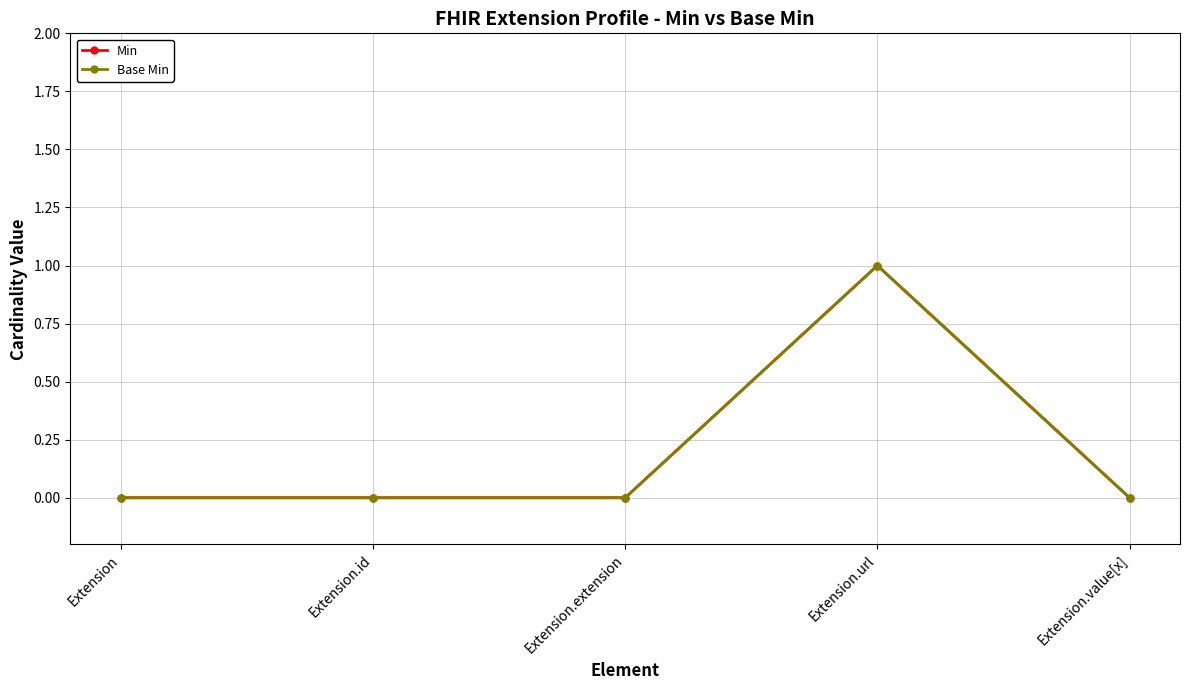

What position from the left is Extension.extension?

3